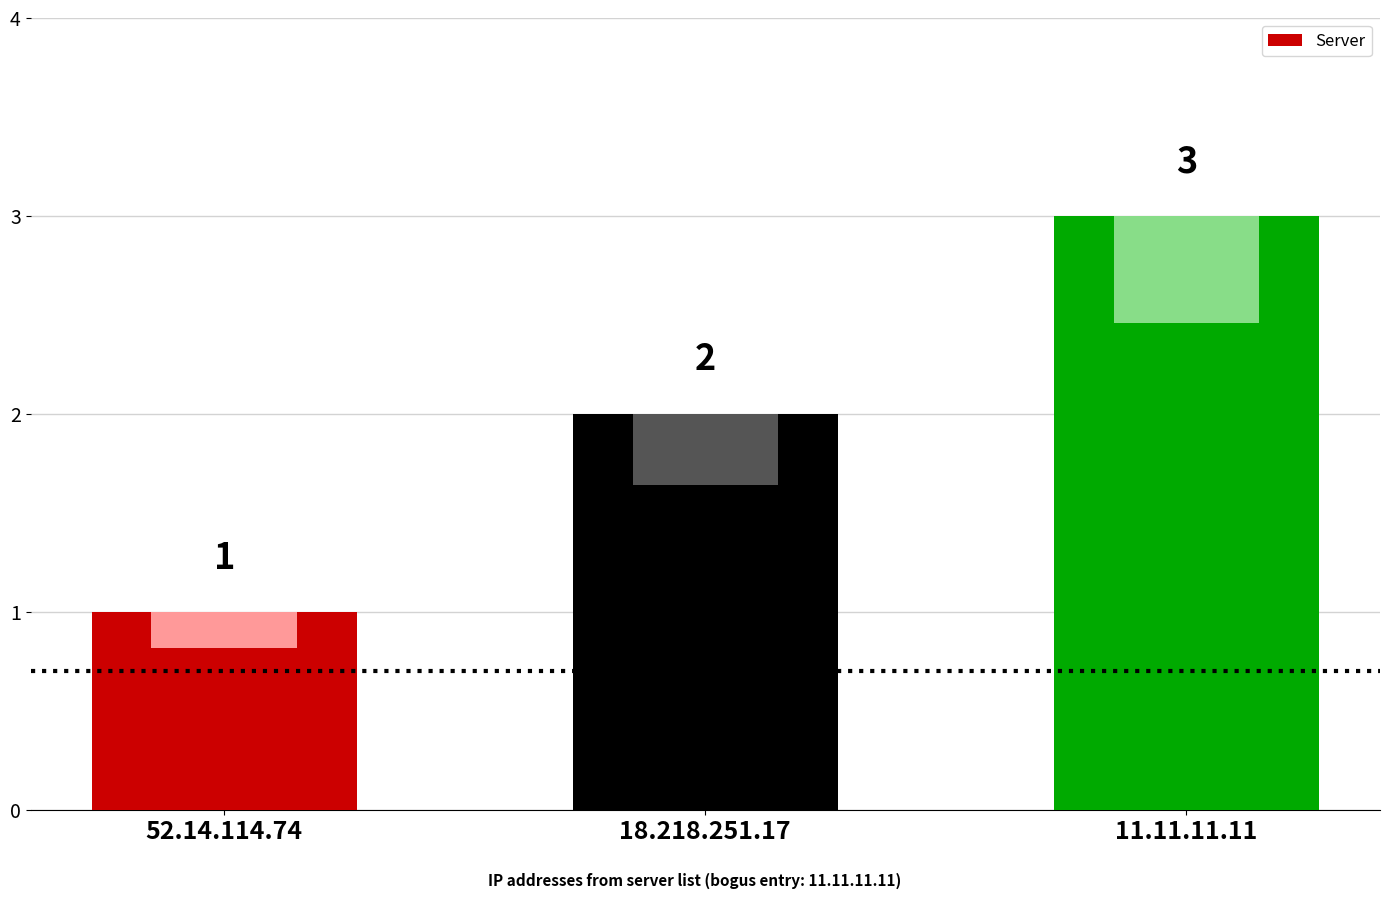

True or false: the data shows 3 at 11.11.11.11.

True